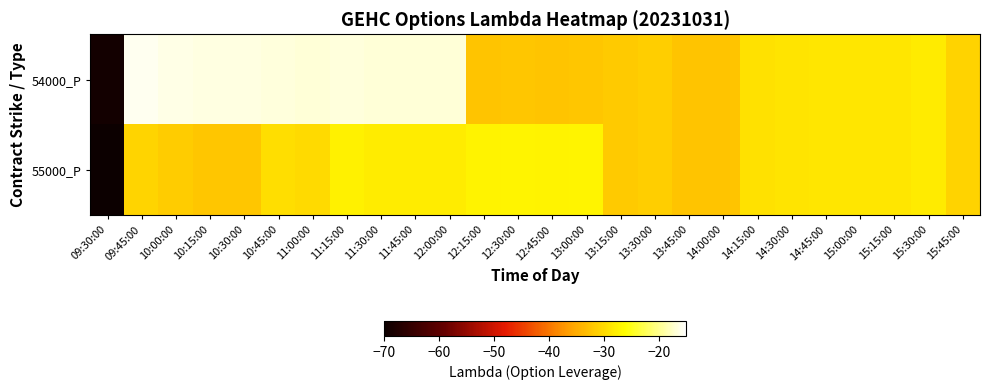

What is the total value across all series at 13:30:00?

-62.6